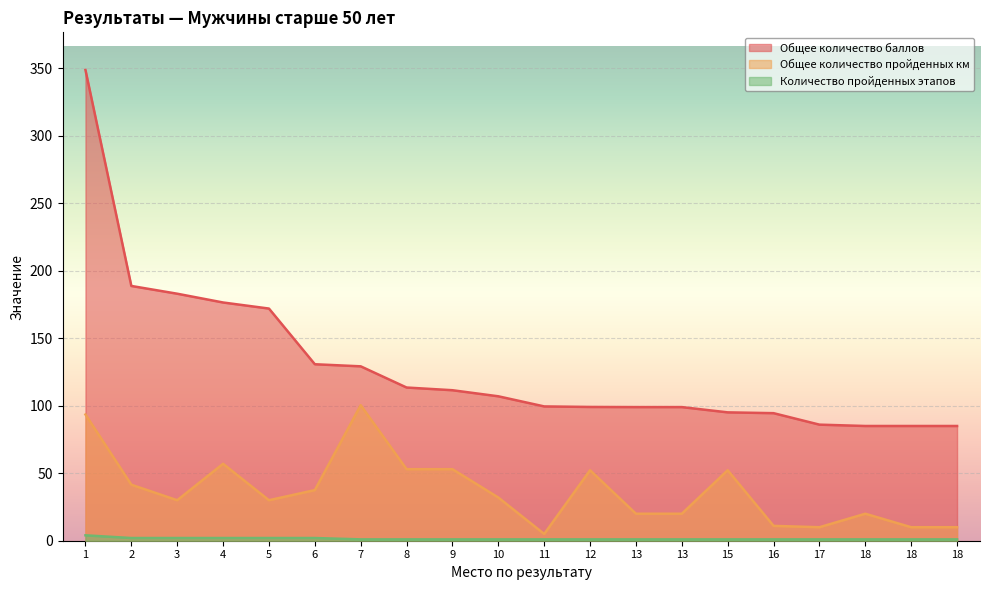

Which series has the largest range (max minus min)?

Общее количество баллов